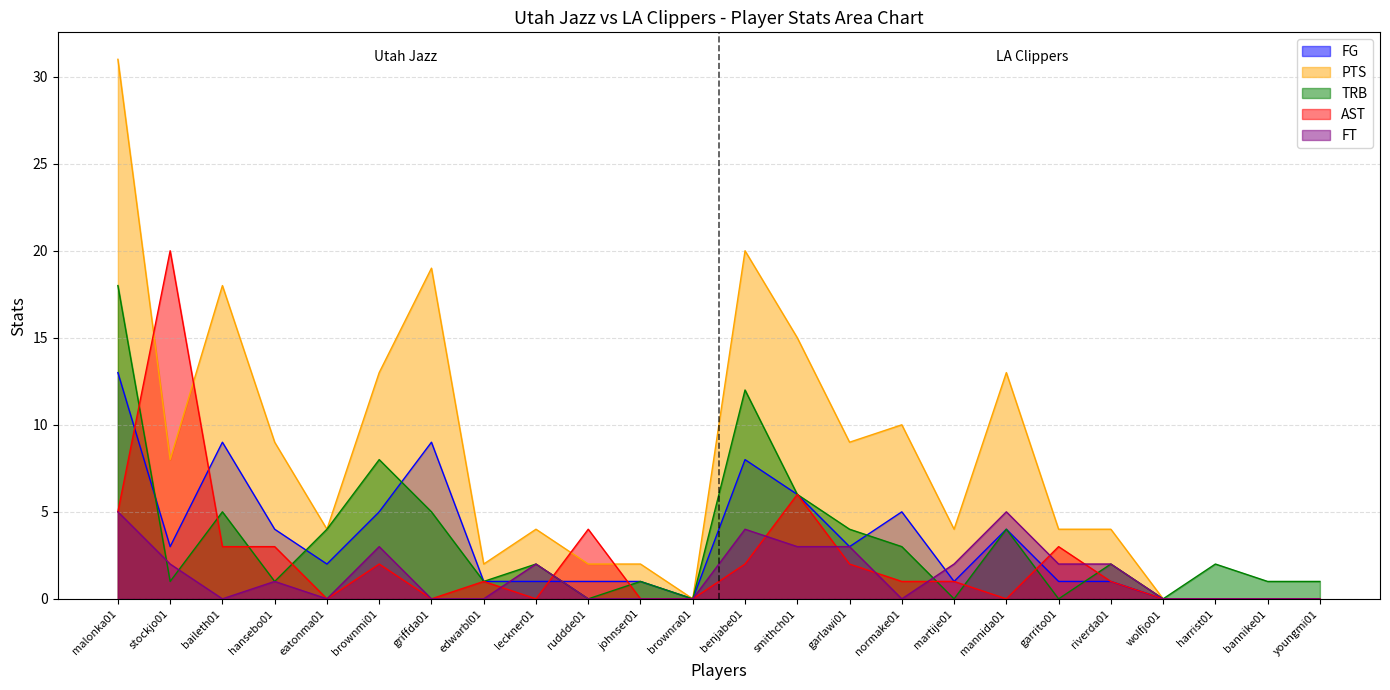

Does the chart have visible grid lines?

Yes